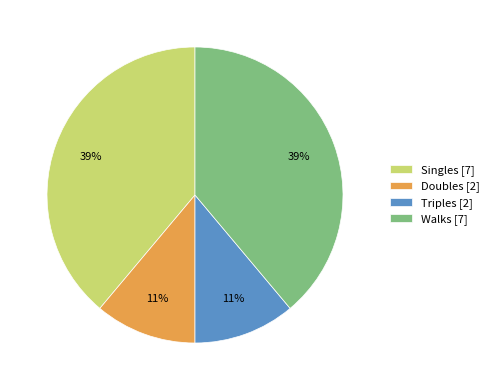

The Triples [2] slice represents 11% of the pie. True or false?

True